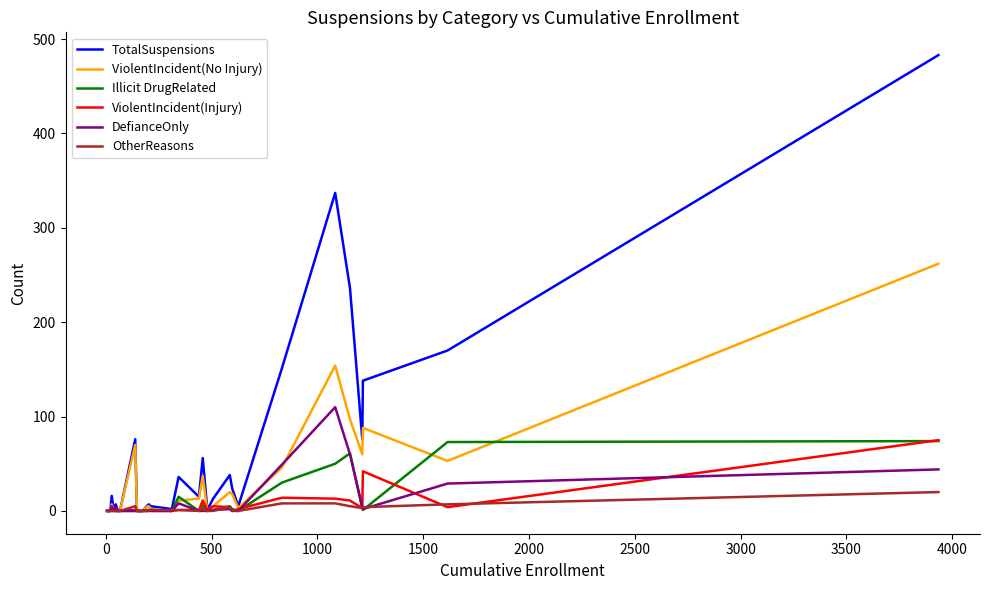

After their last crossing, which series has the higher values: DefianceOnly or ViolentIncident(Injury)?

ViolentIncident(Injury)